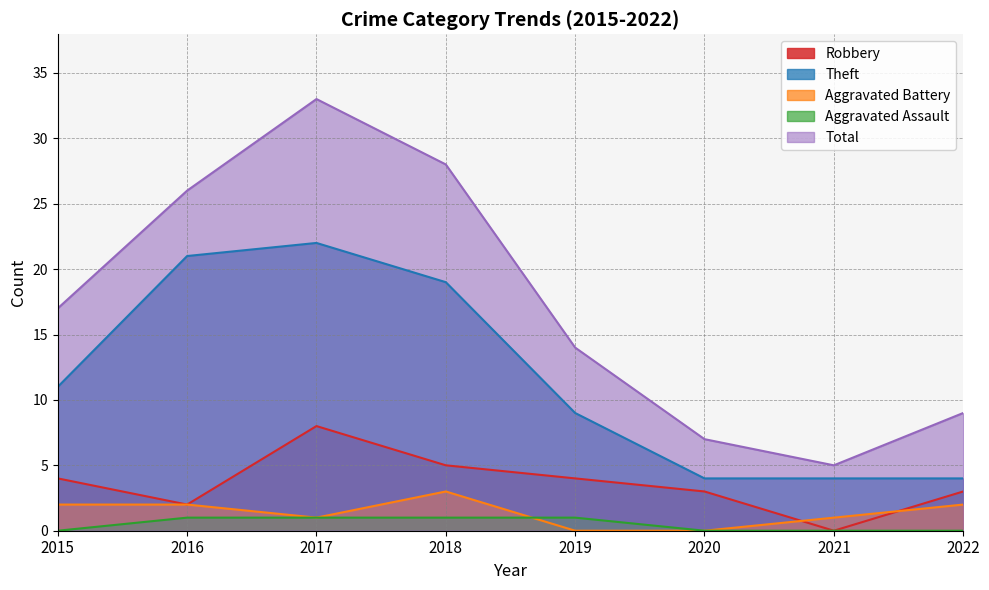

Which has a higher value, 2018 or 2017?

2017